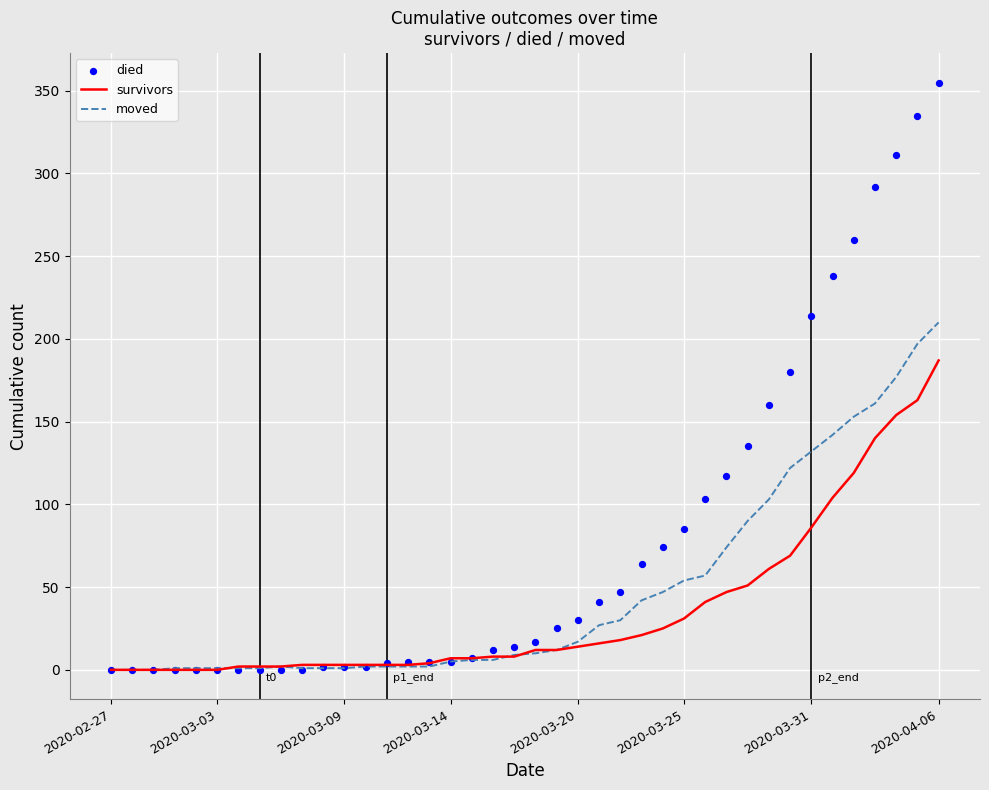

Which series has the largest total across all categories?

died